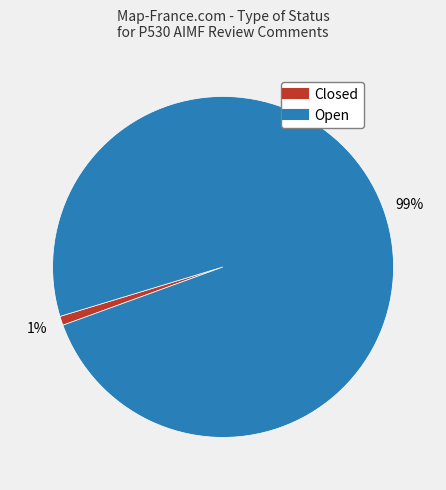

Between Open and Closed, which is larger?

Open